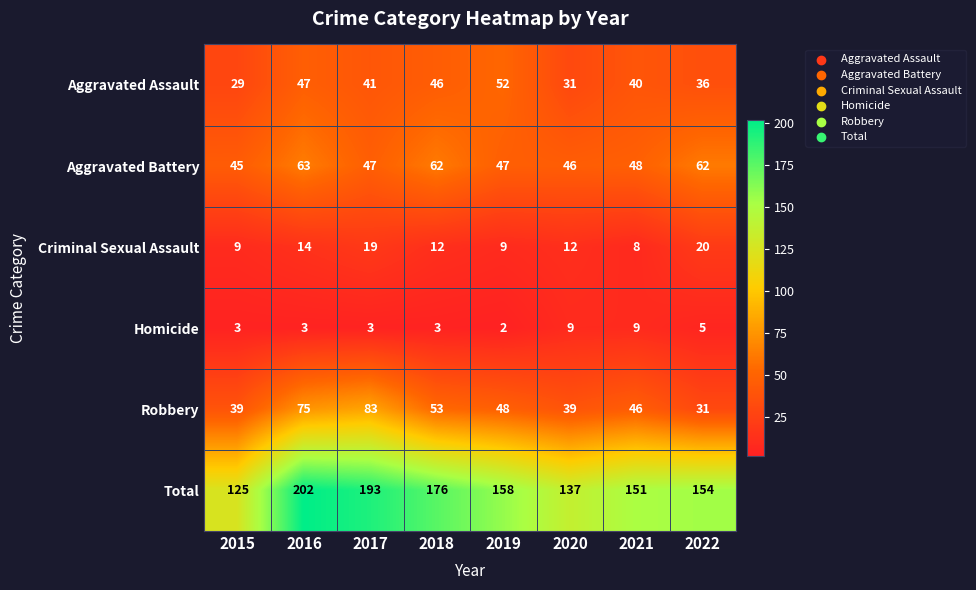

What is the greatest value displayed?

202